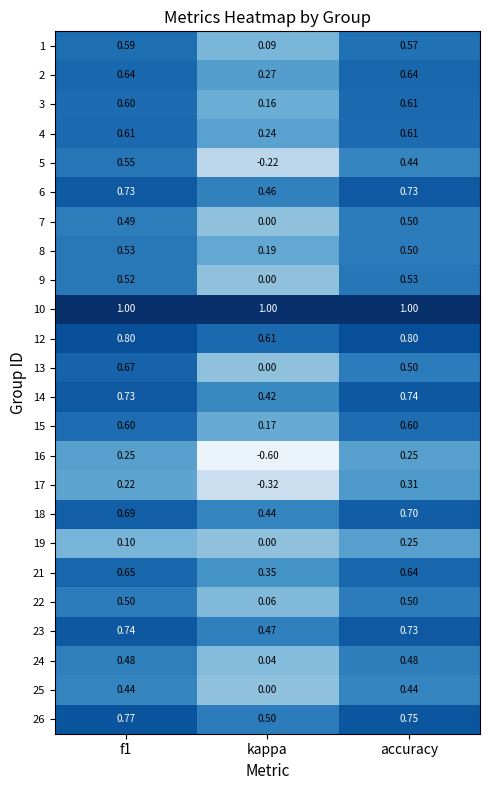

Where is 25 nearest to the value 0?

kappa